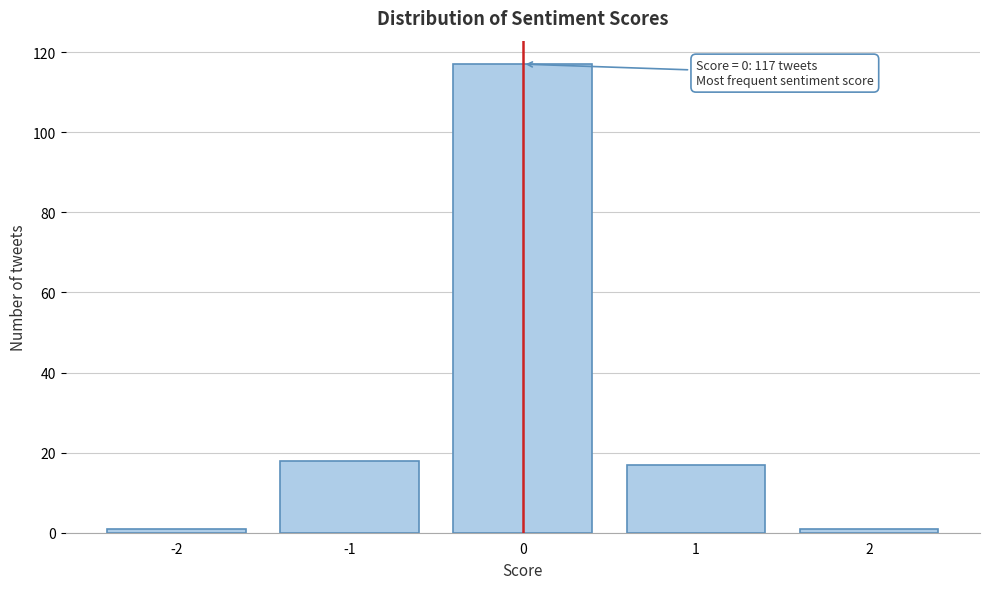

Reading left to right, what are all the values shown in this chart?

-2=1	-1=18	0=117	1=17	2=1